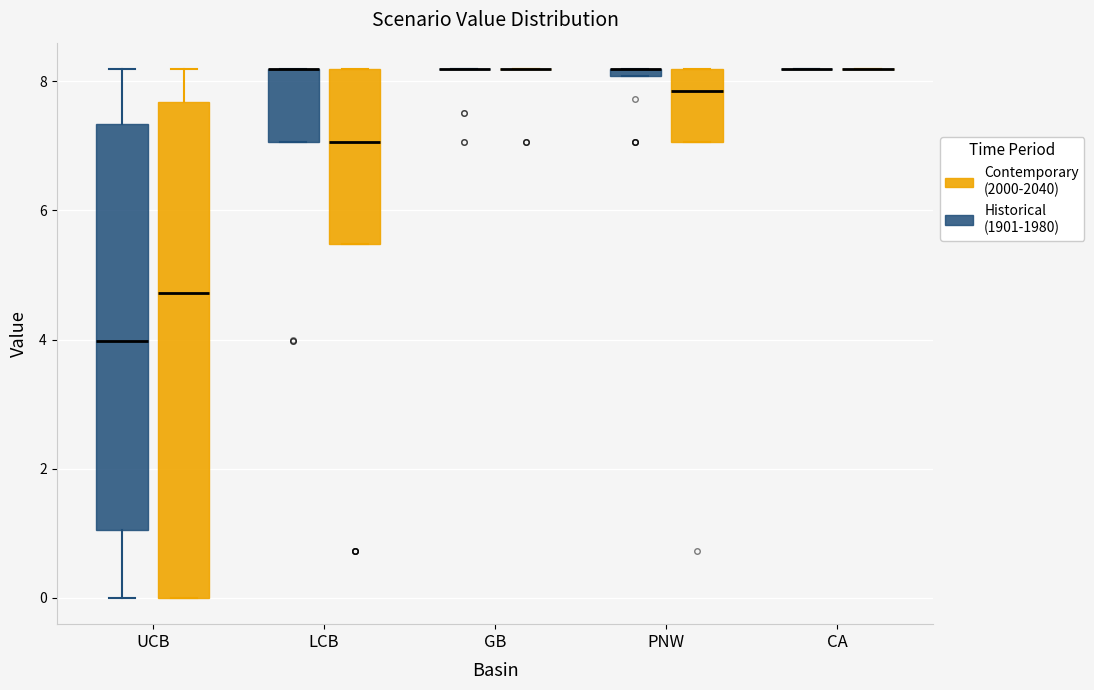

Comparing the boxes themselves (not the whiskers), which one is the tallest?

UCB (Contemporary (2000-2040))